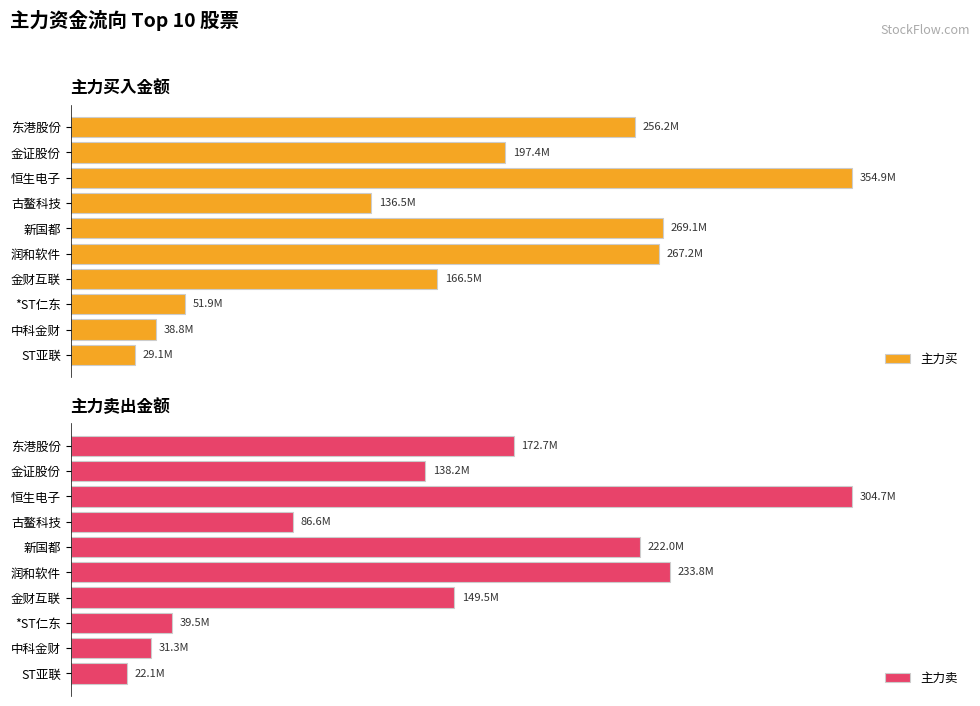

True or false: 主力卖 has a value of 39455342 at *ST仁东.

True